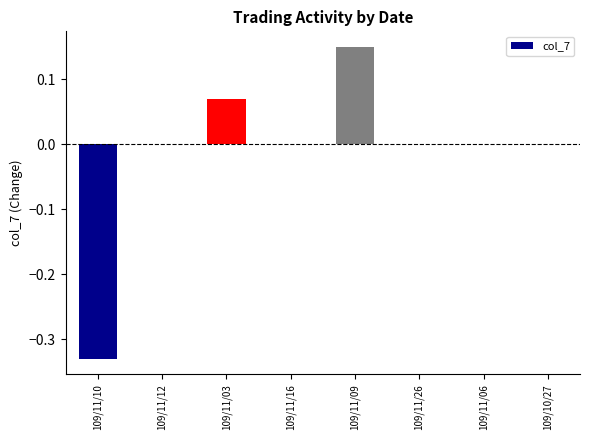

How many categories are shown in the chart?

8